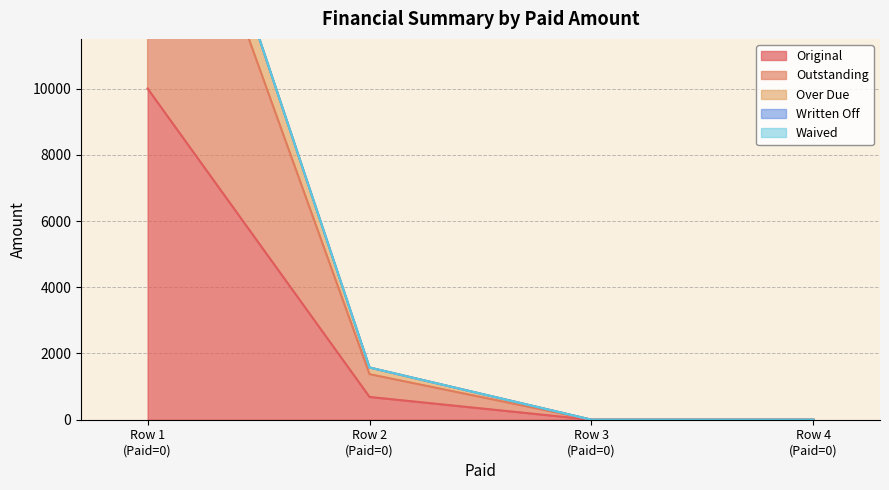

How many values in the Original series are below 687?

2